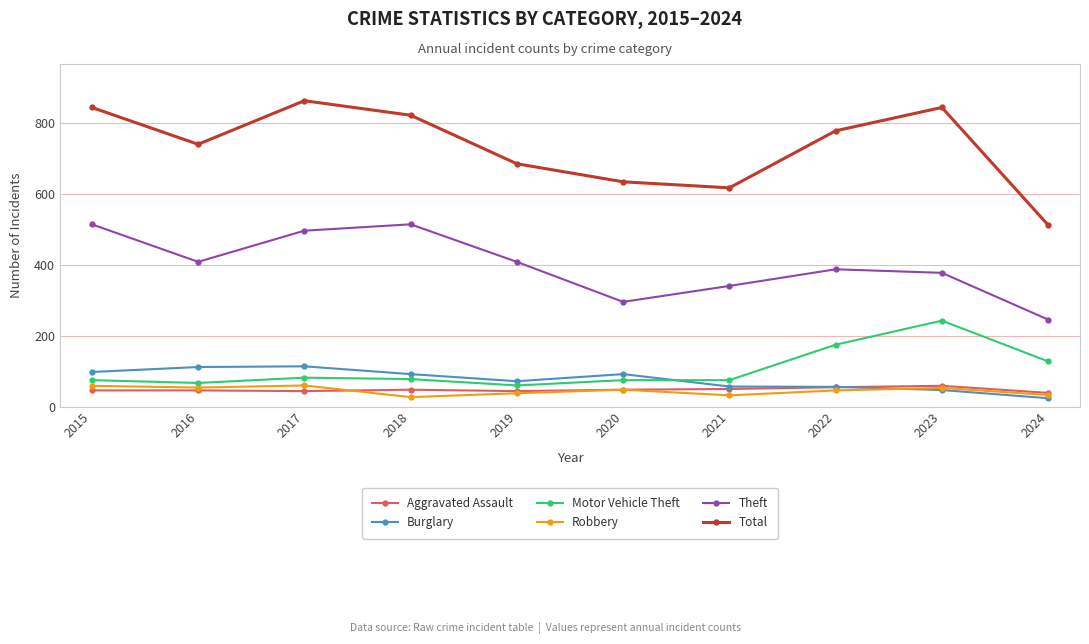

The value of Aggravated Assault at 2019 is 44. True or false?

True